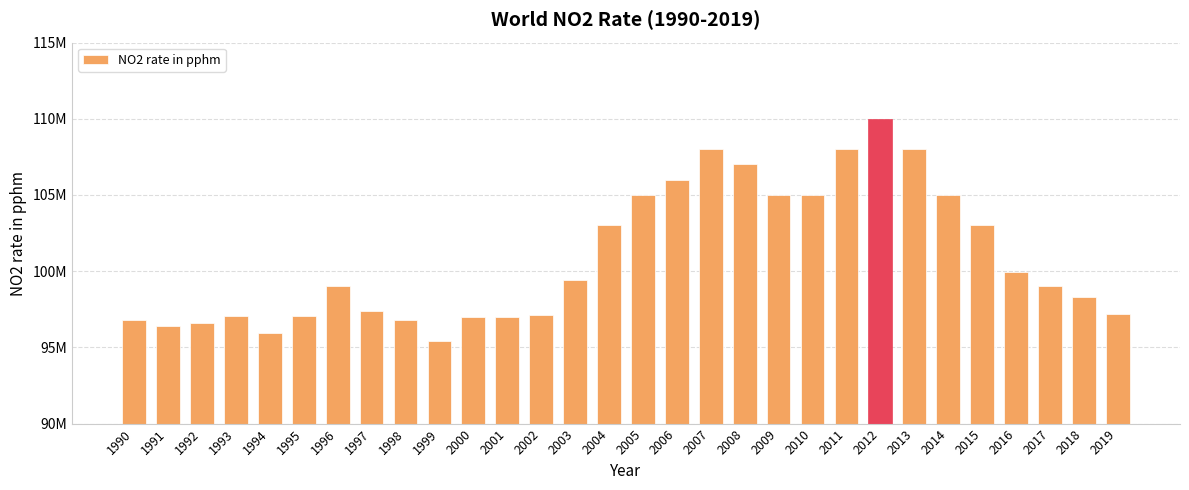

Where is the data nearest to the value 102719582?

2004